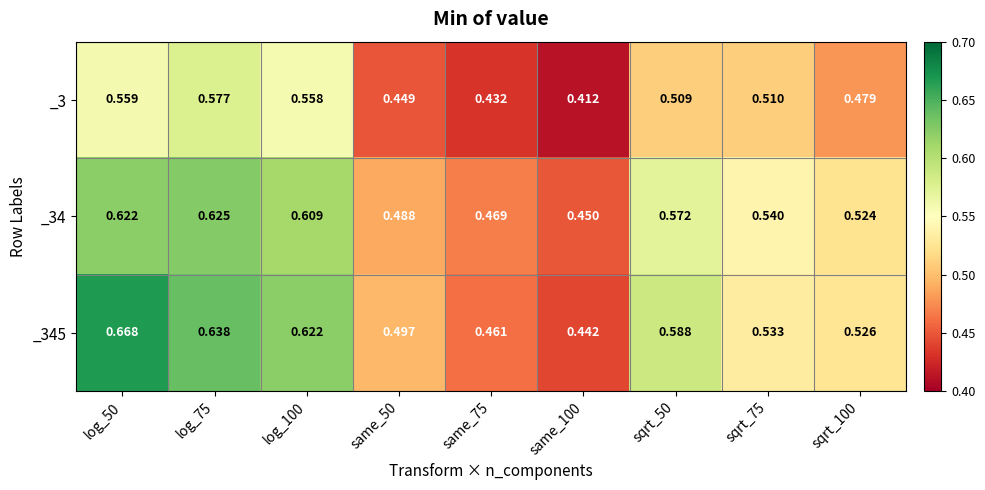

Which series has the largest range (max minus min)?

_345